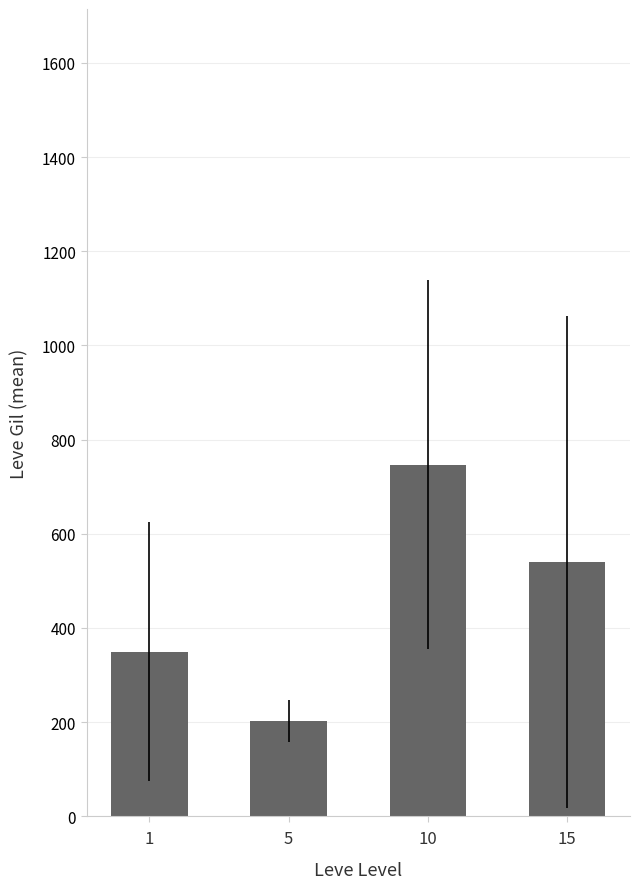

Reading left to right, transcribe all the data shown in this chart.

349.8	201.7	746.7	540.0